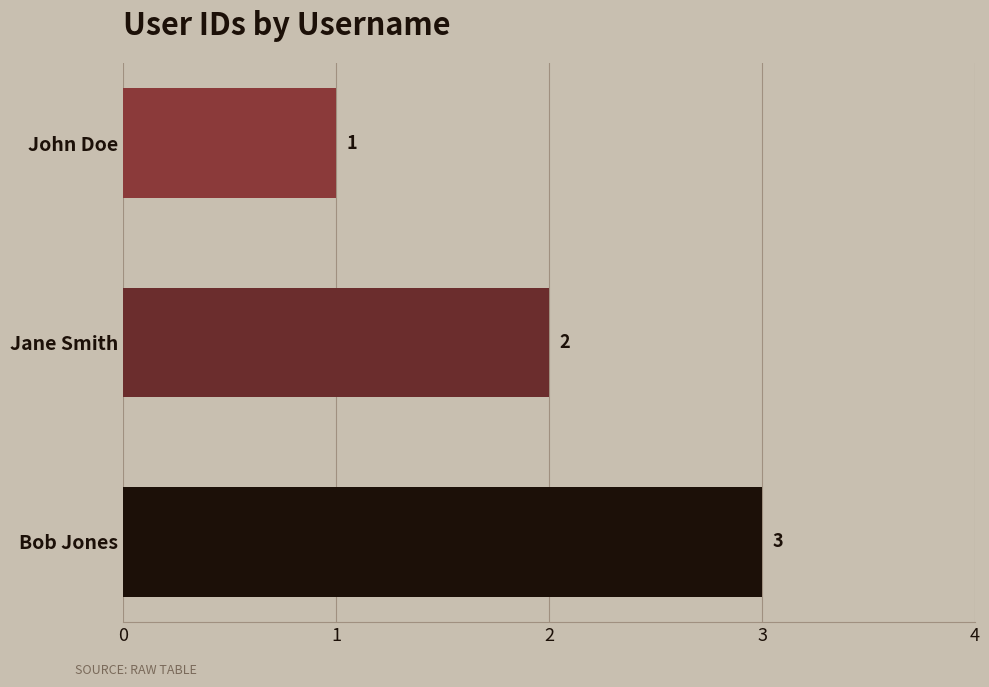

Is it true that the value at John Doe is 2?

False